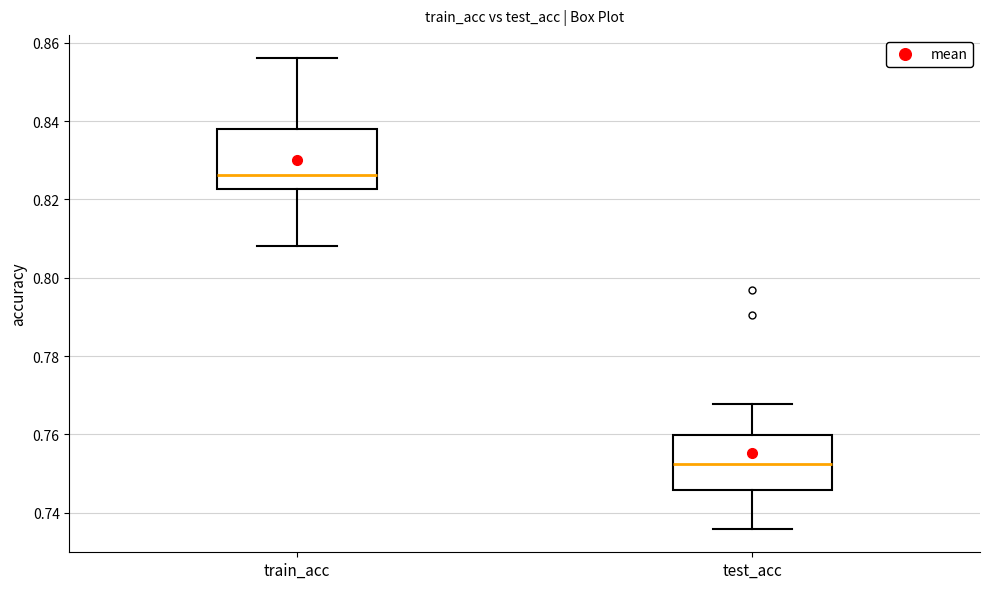

Which box has the lowest median line?

test_acc